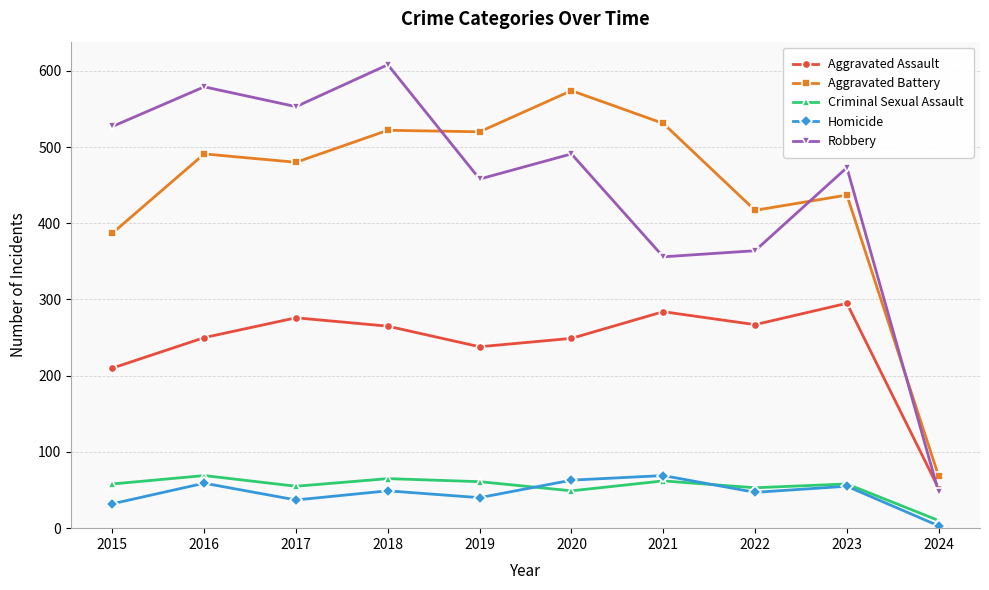

At how many categories does at least one series exceed 449?

8